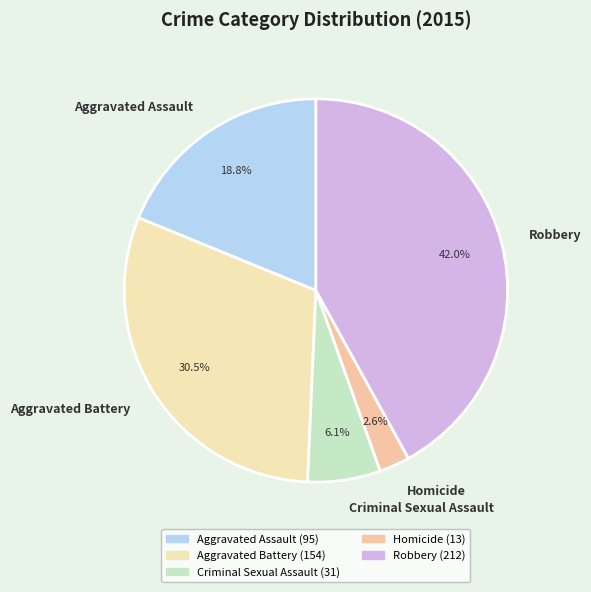

Which category has the smallest portion of the pie?

Homicide